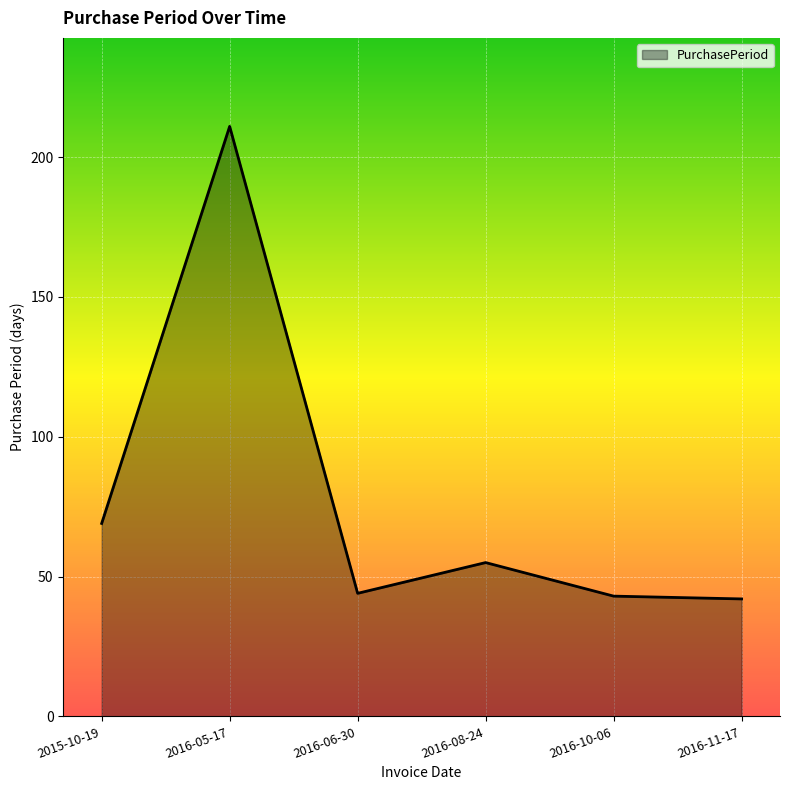

Does the chart display data point markers on the line(s)?

No